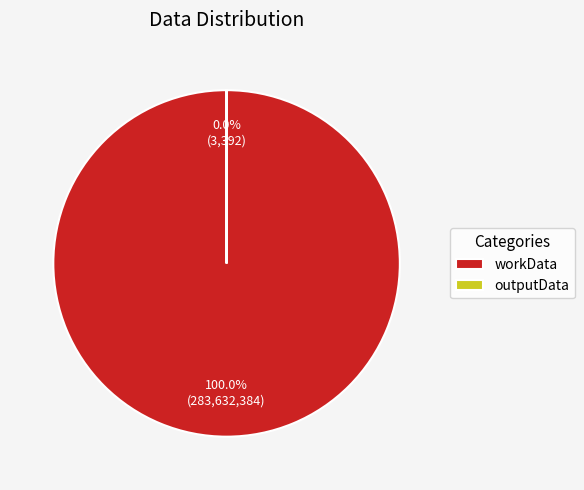

What percentage do workData and outputData together represent?

100.0%